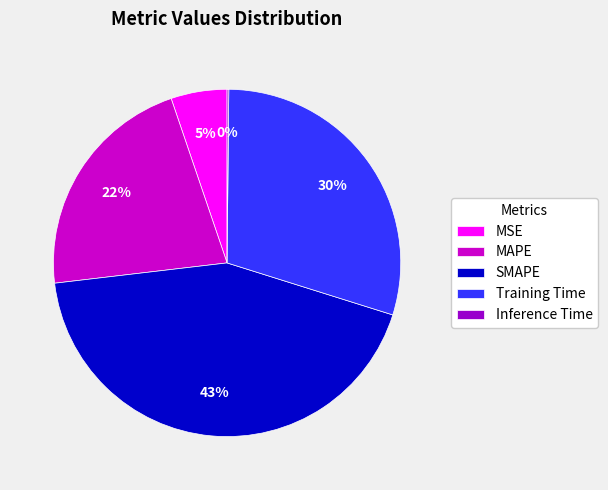

The MAPE slice represents 15% of the pie. True or false?

False